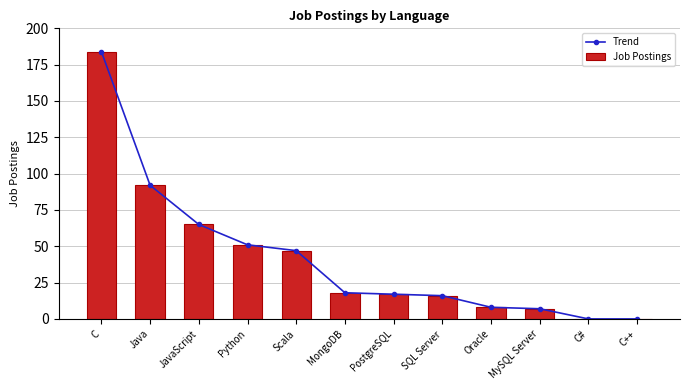

The value of Job Postings at MySQL Server is 3. True or false?

False